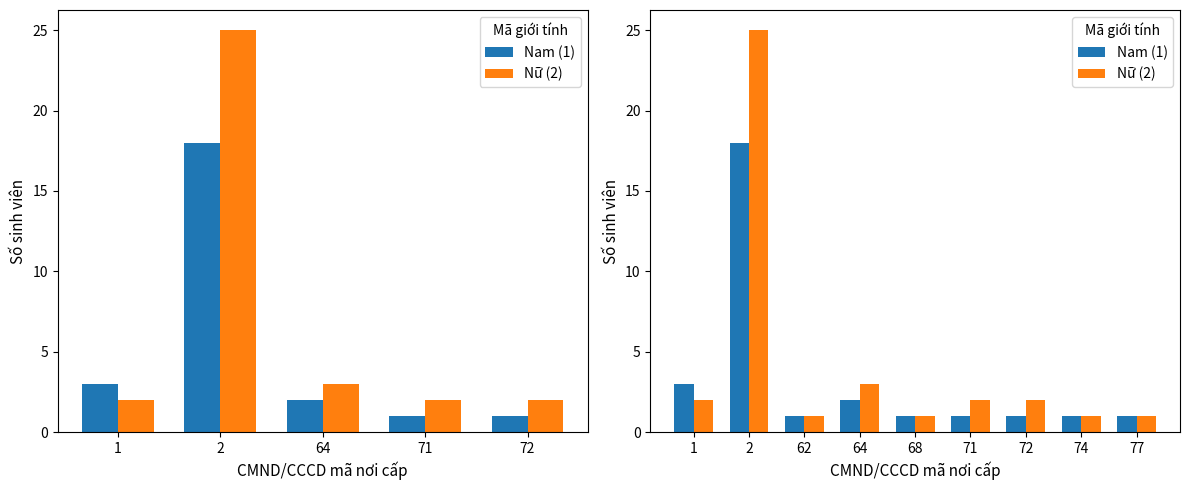

How many series are shown in this chart?

2